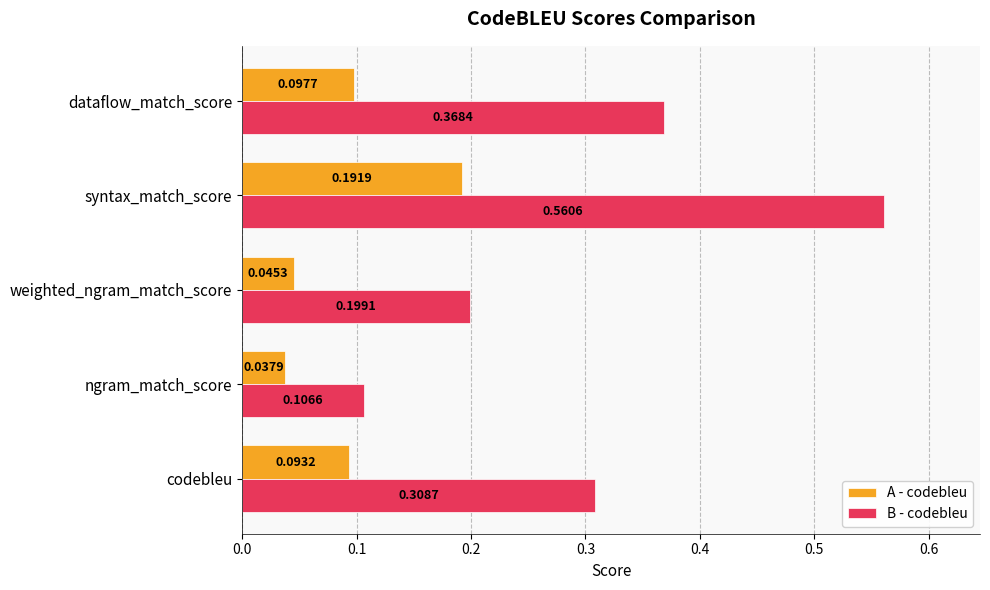

How many series are shown in this chart?

2